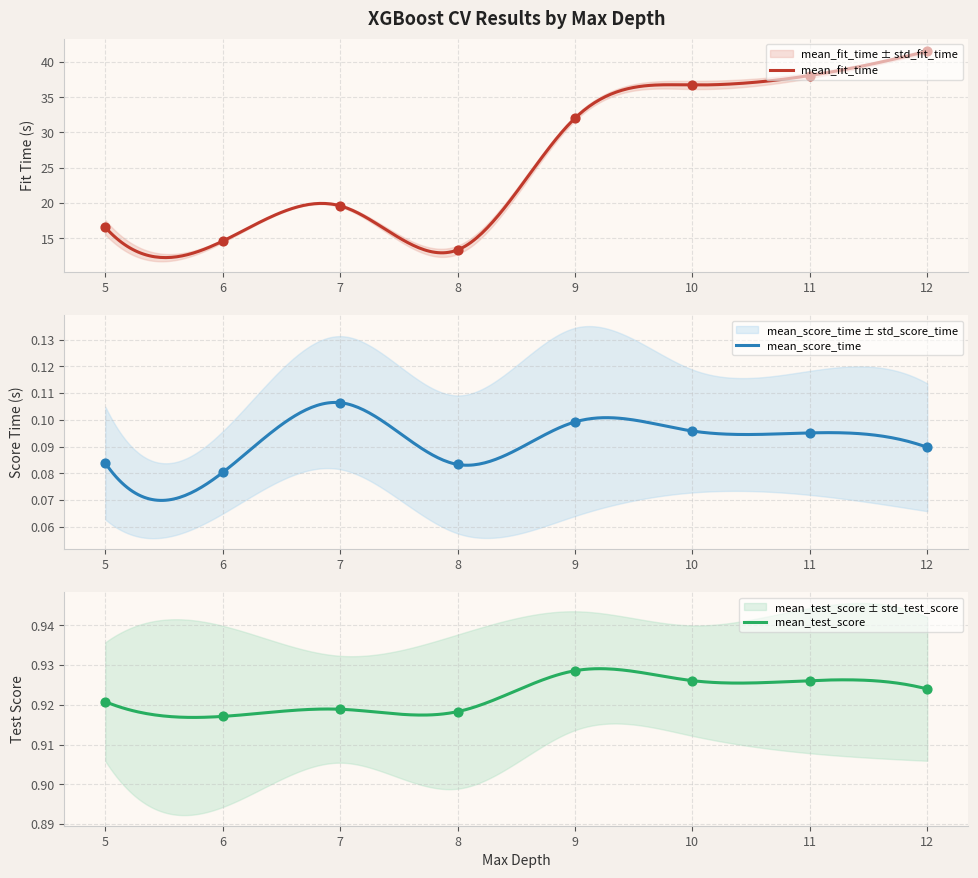

Which series has the largest total across all categories?

mean_fit_time